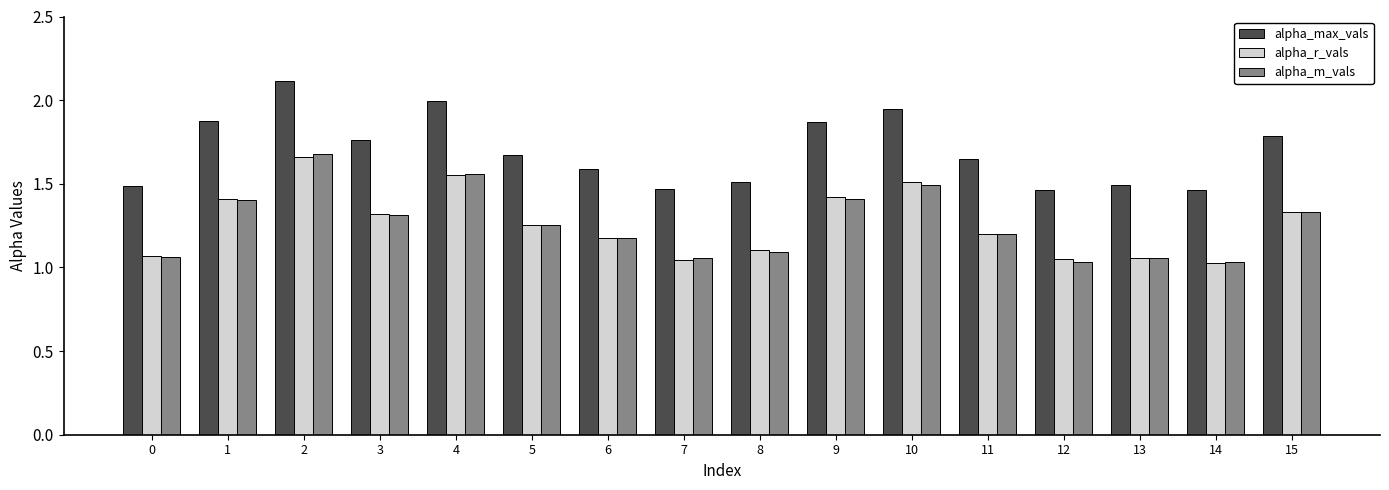

What is the sum of all alpha_r_vals values?

20.2